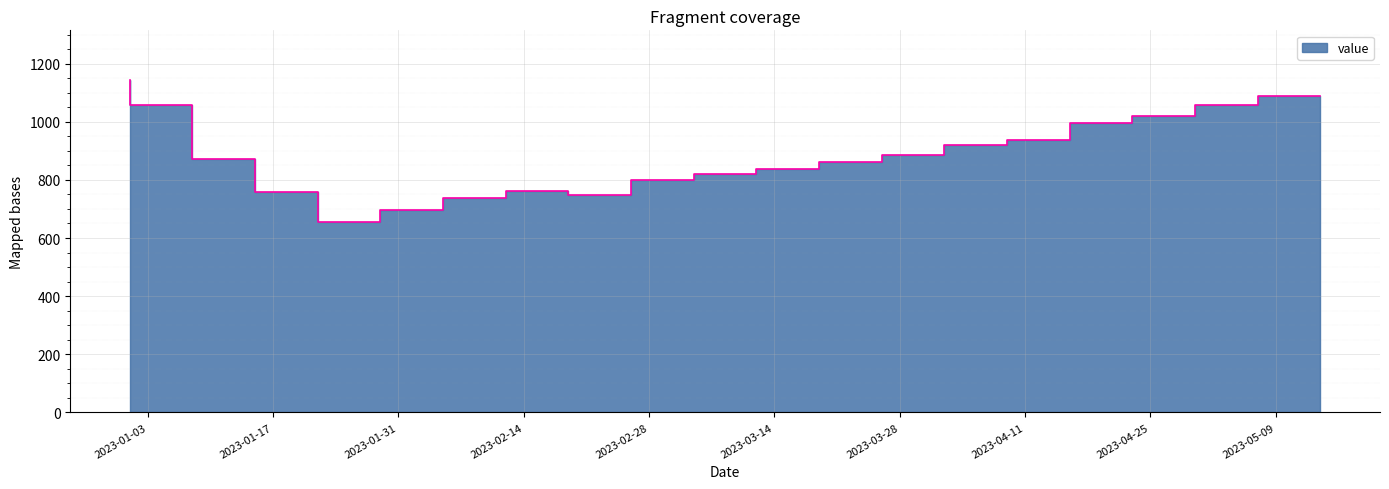

What is the approximate value at 2023-04-23, to the nearest 50?

1000